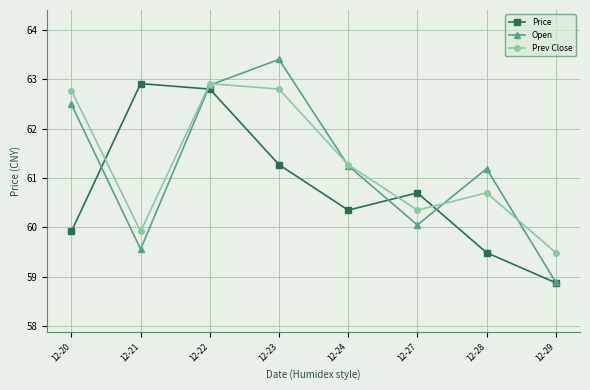

What is the difference between the Prev Close values at 12-24 and 12-29?

1.8